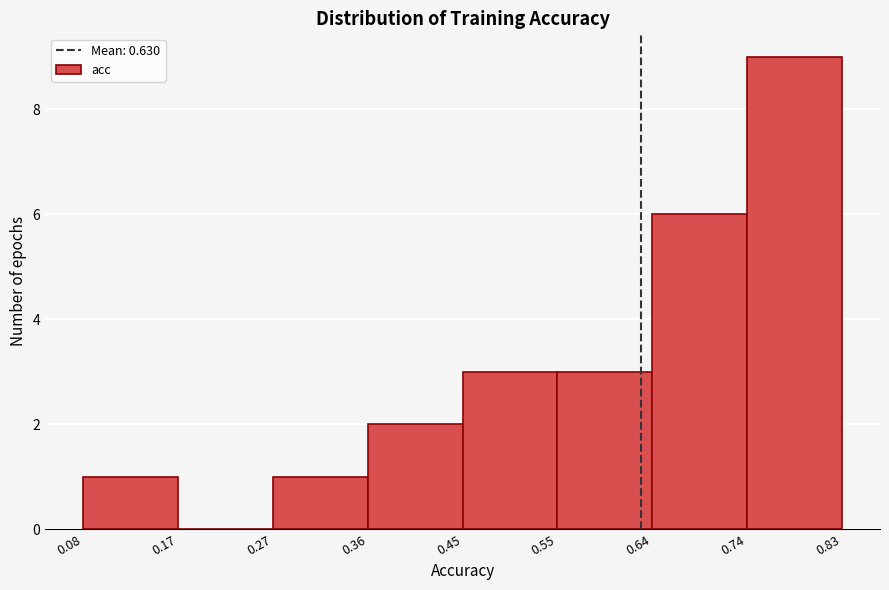

What is the height of the bar covering 0.64 to 0.74 on the x-axis? The values are not printed on the chart, so give them approximately, as read against the axis.

6